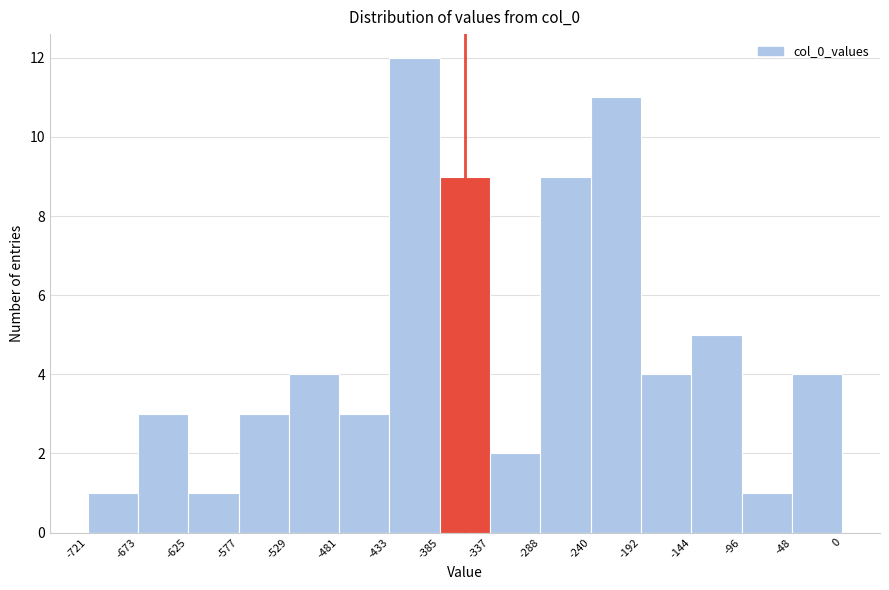

Which range on the x-axis has the tallest bar?

-433 to -385